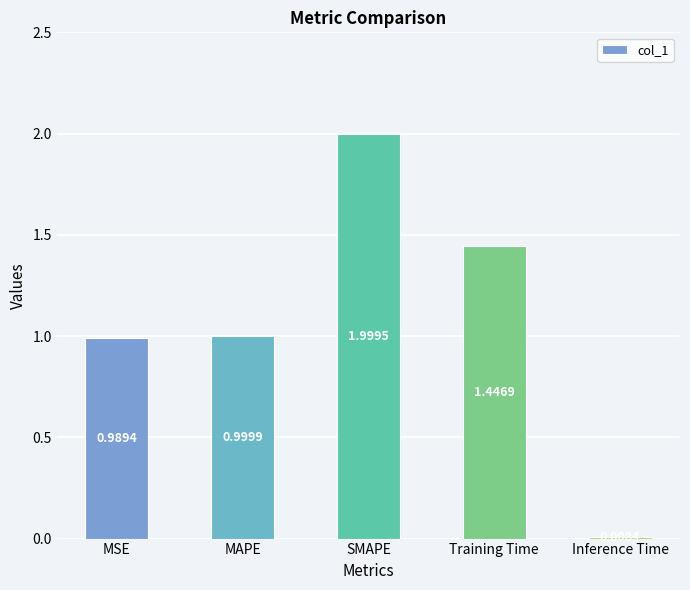

What is the label of the 1st bar from the right?

Inference Time